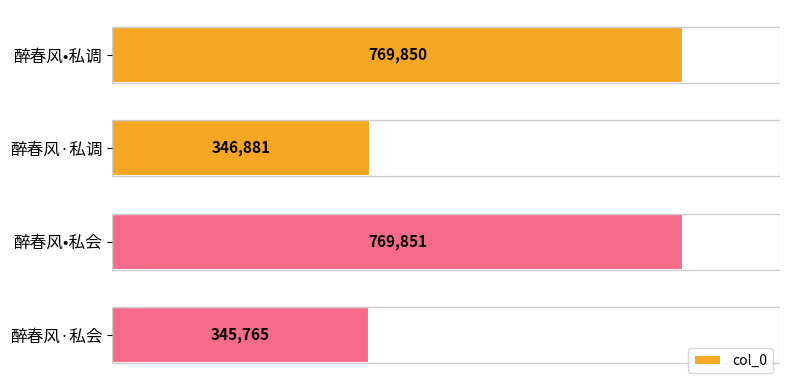

Which label corresponds to the smallest value in the chart?

醉春风·私会